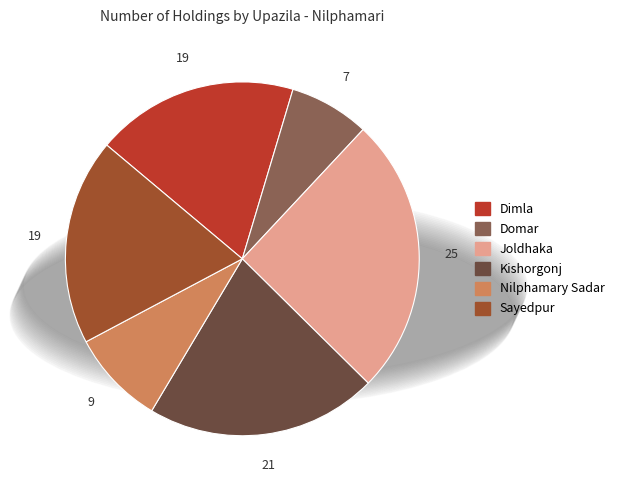

Which has a higher value, Joldhaka or Sayedpur?

Joldhaka